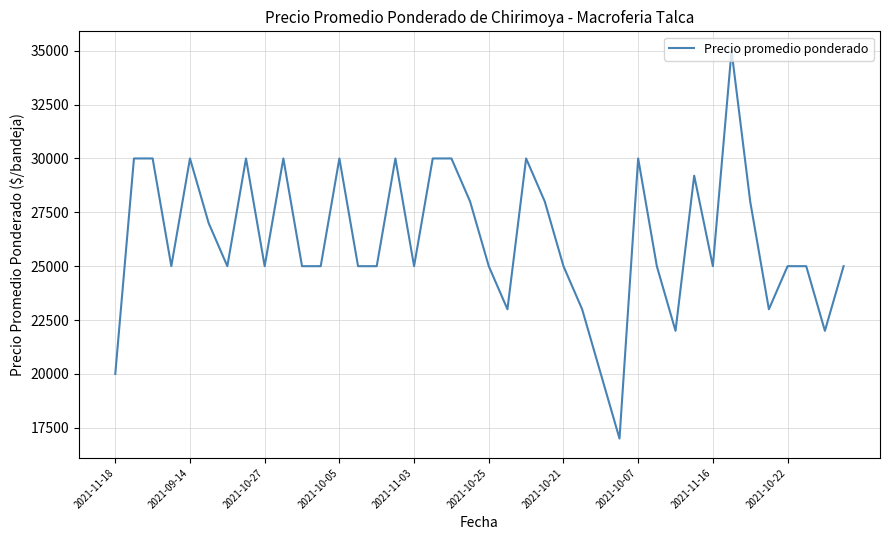

Does the chart display data point markers on the line(s)?

No